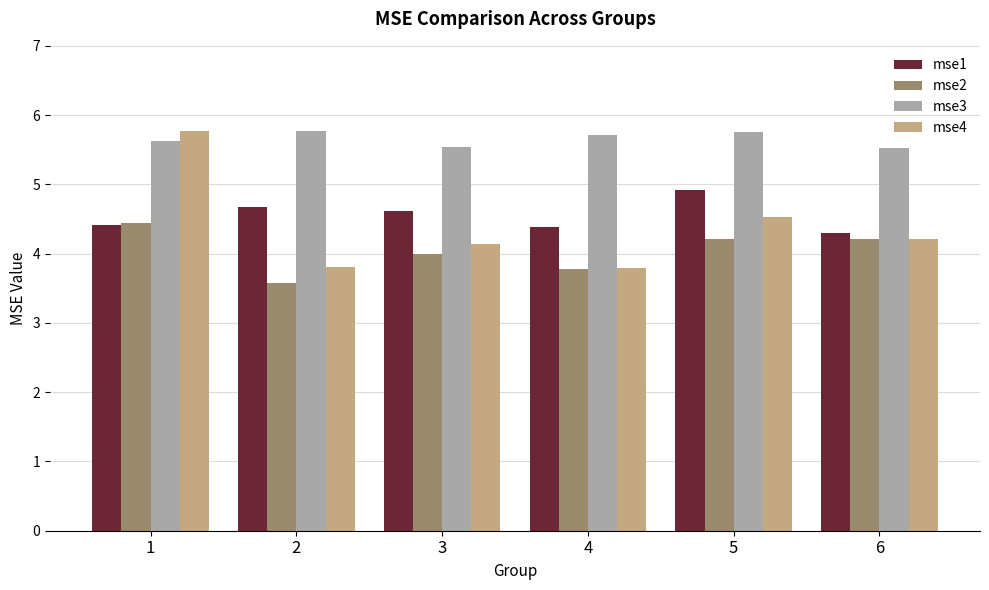

What is the maximum value shown in the chart?

5.8